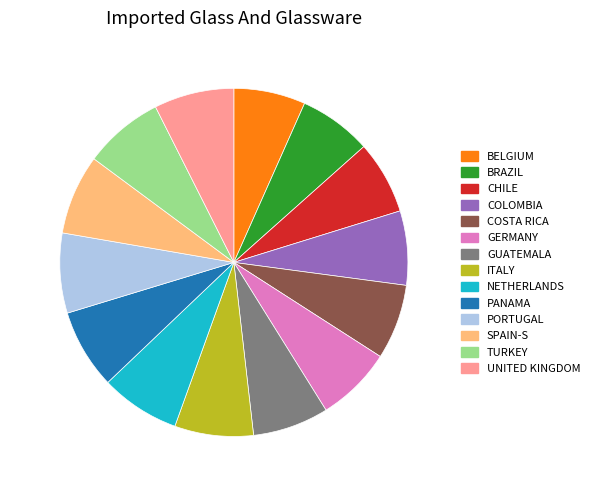

Combined, do BELGIUM and PANAMA account for over 50%?

No